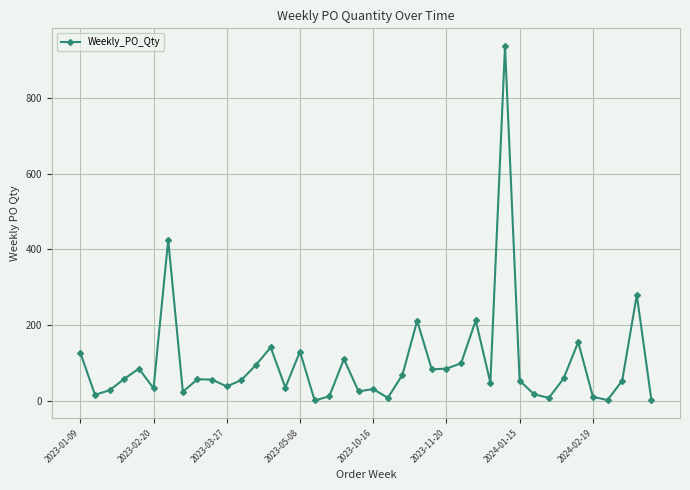

What is the sum of all values?

4009